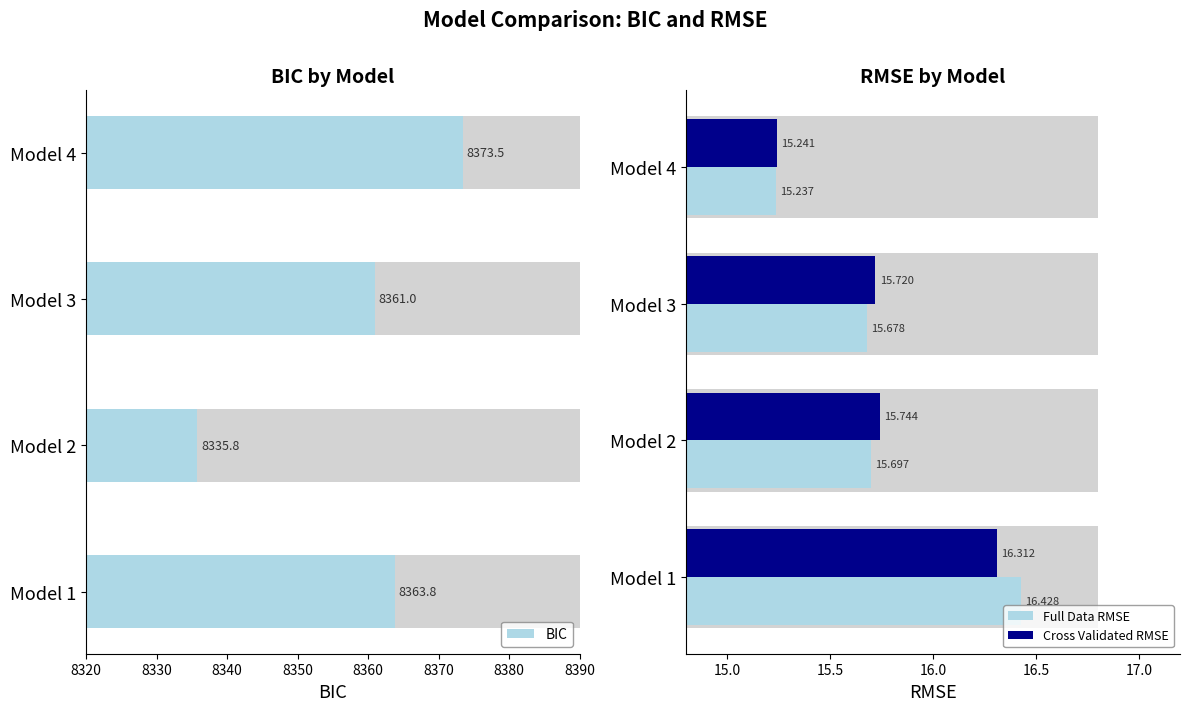

Which series changed the most between Model 1 and Model 2?

BIC